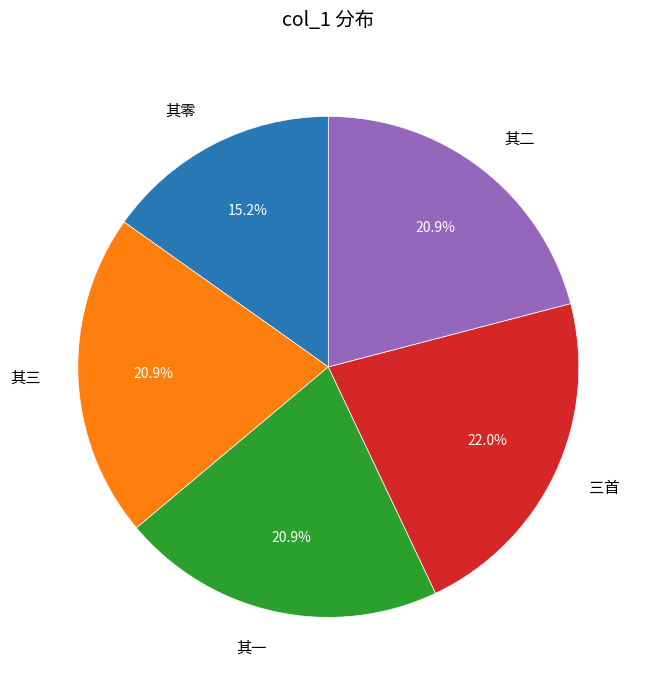

What is the largest slice in the pie chart?

三首